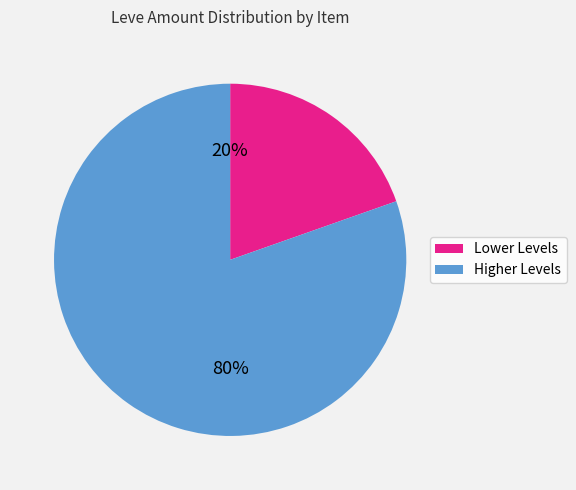

Count the number of slices in the pie.

2